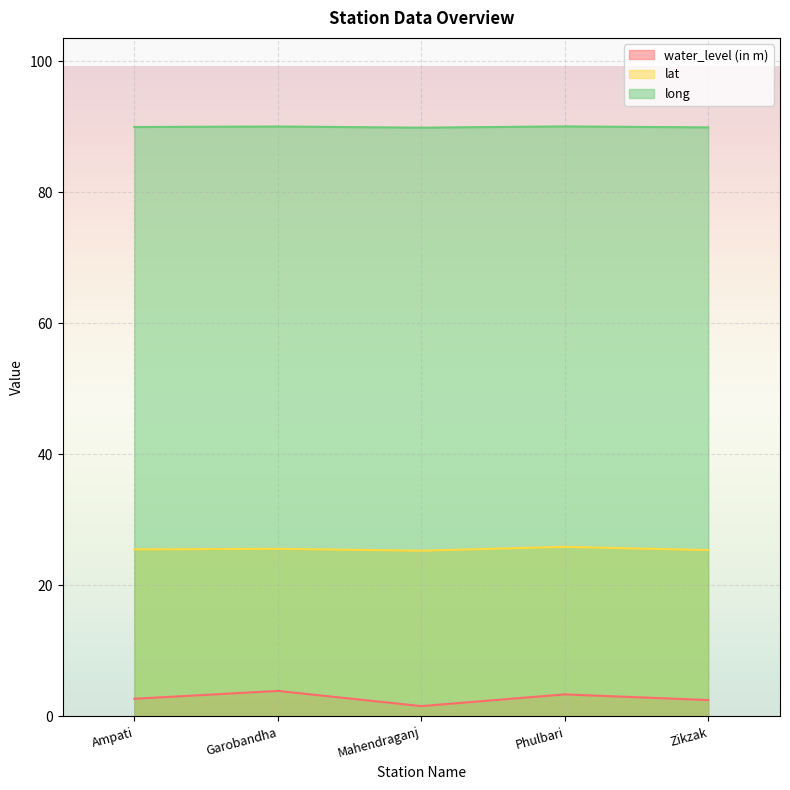

True or false: lat and water_level (in m) intersect in this chart.

False